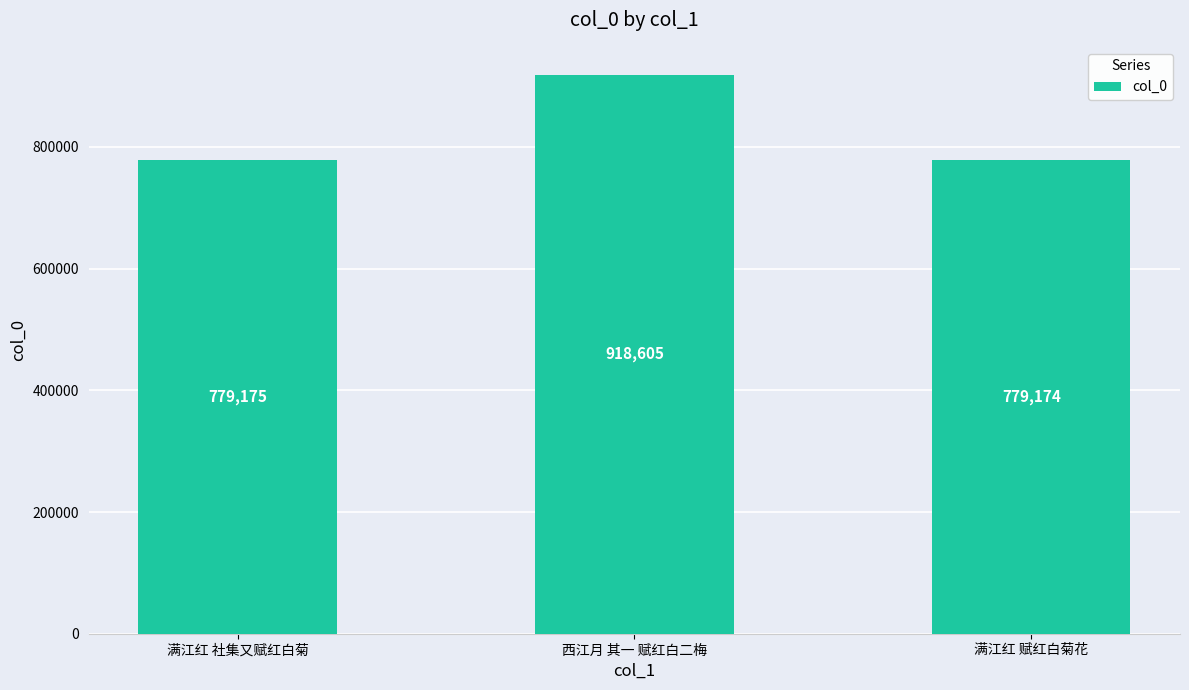

What is the label of the 3rd bar from the left?

满江红 赋红白菊花